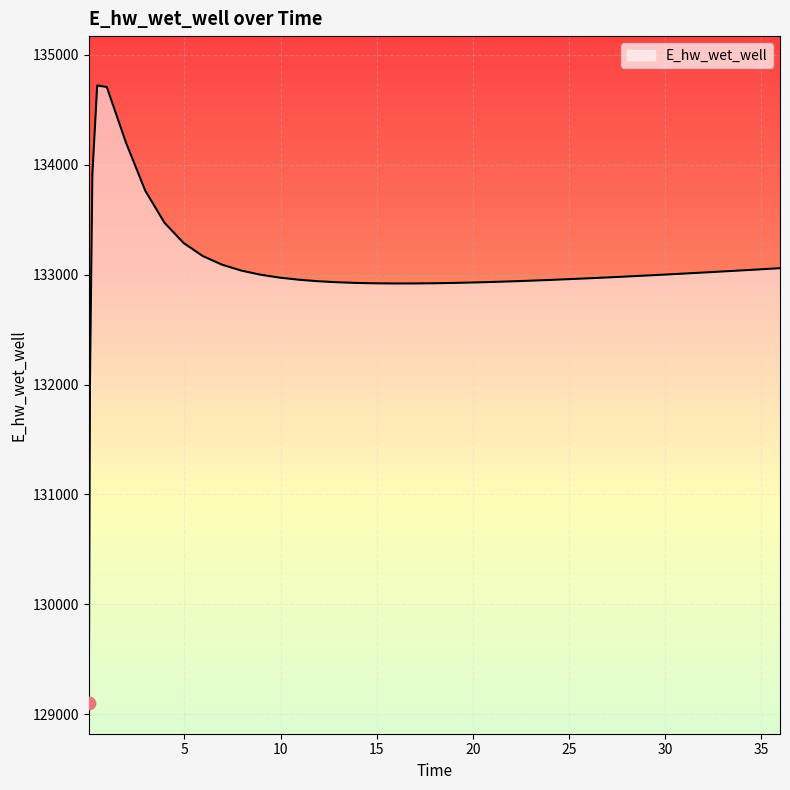

What is the minimum value shown in the chart?

129104.6